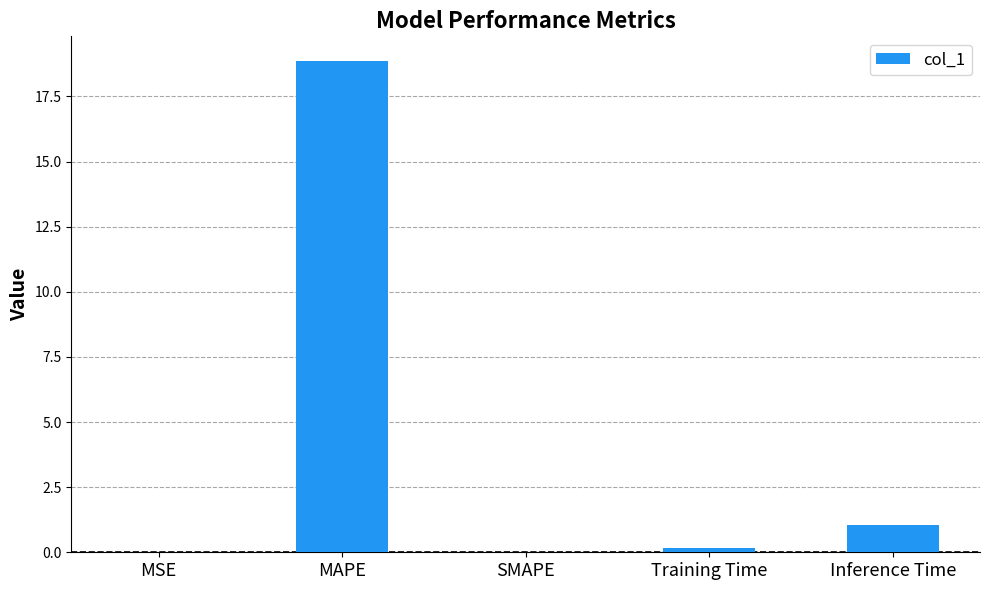

Does the chart contain stacked bars?

No